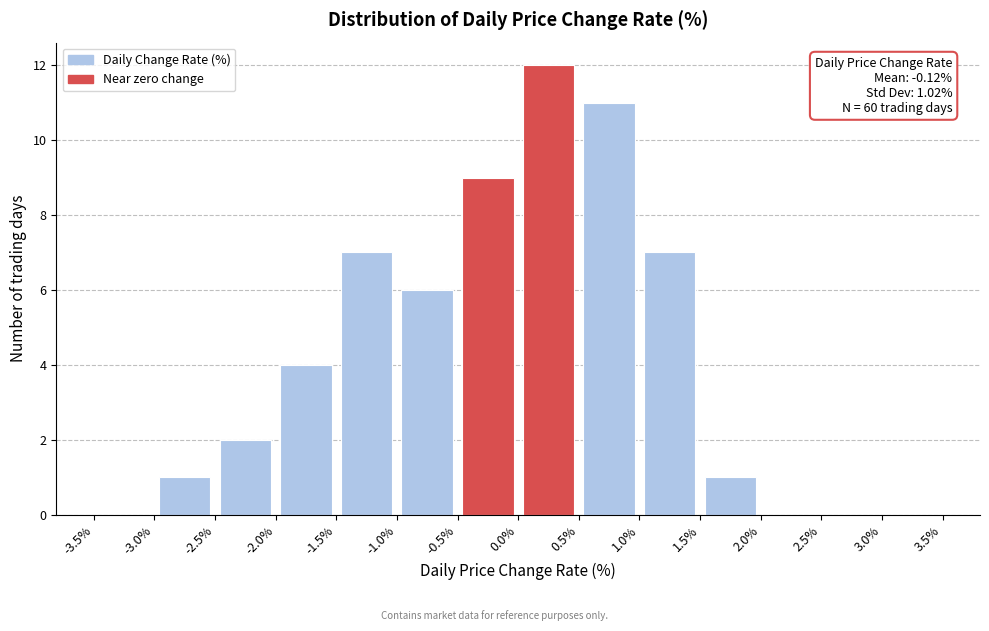

Which range on the x-axis has the tallest bar?

0.0% to 0.5%